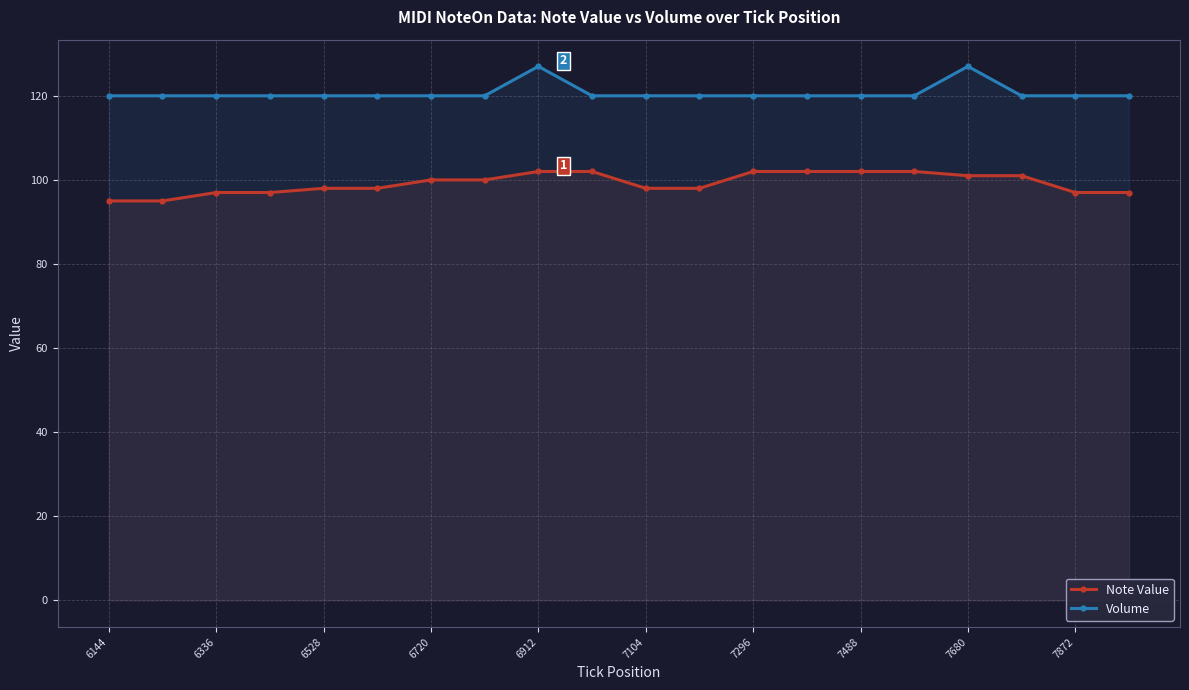

Which series has the largest total across all categories?

Volume